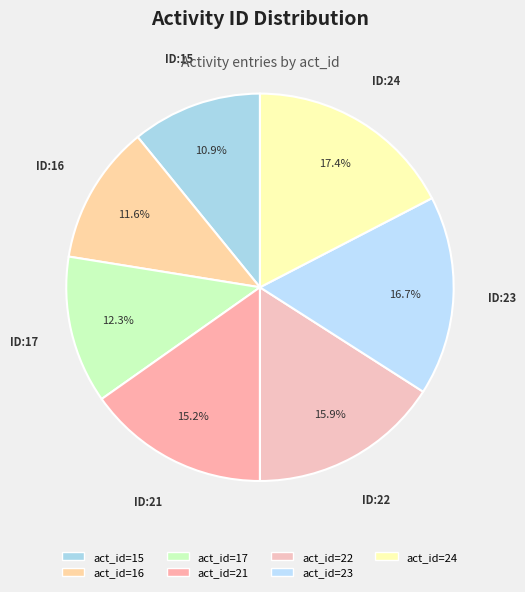

How many segments does this pie chart have?

7